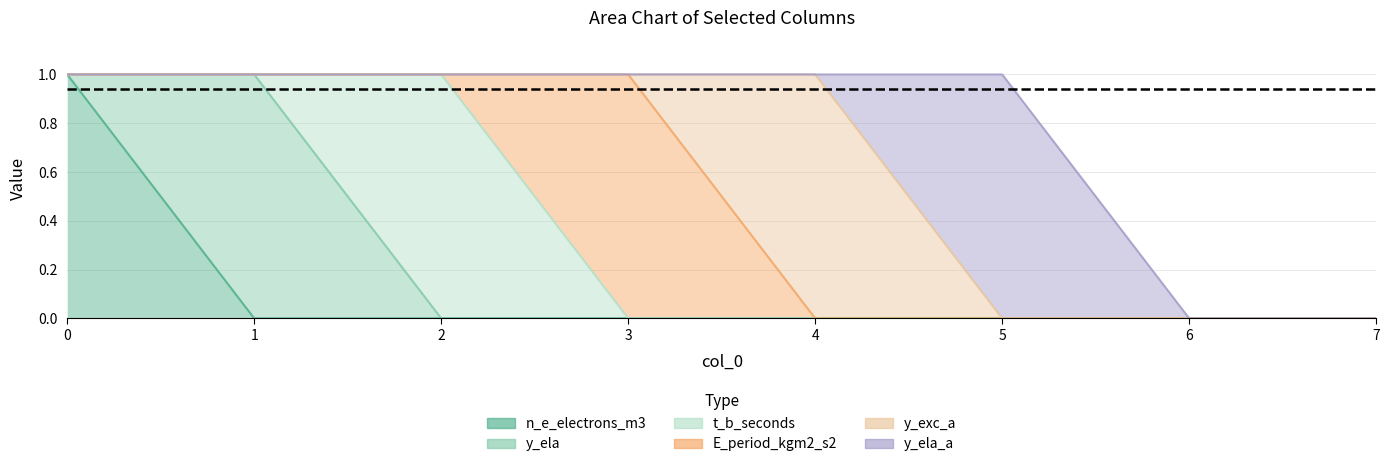

How many positive values does the y_exc_a series have?

1